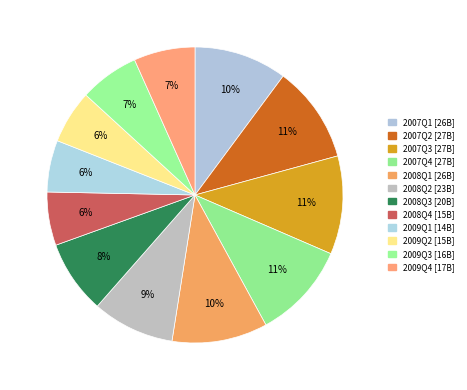

What portion of the pie excludes 2009Q1?

94.3%